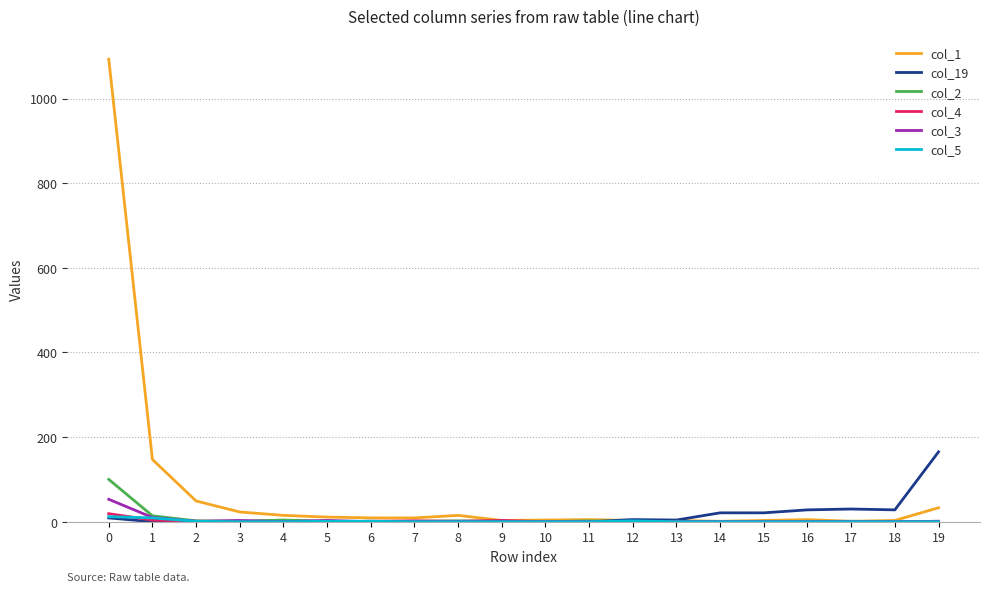

Does the chart display data point markers on the line(s)?

No